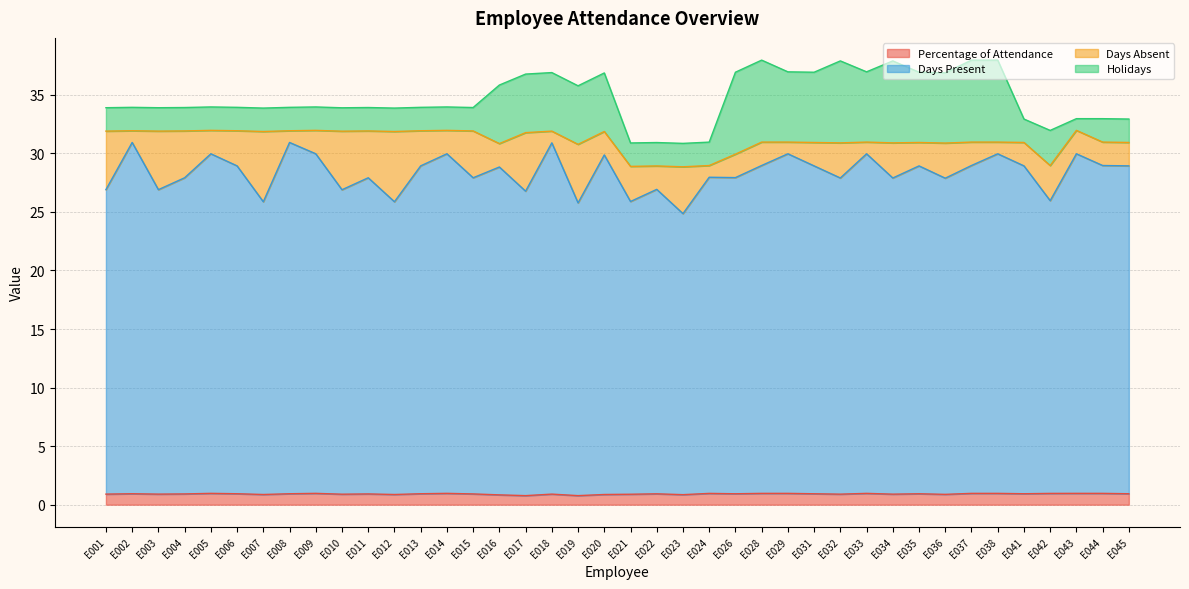

In Days Present, how many points are lower than both neighbors (excluding endpoints)?

14